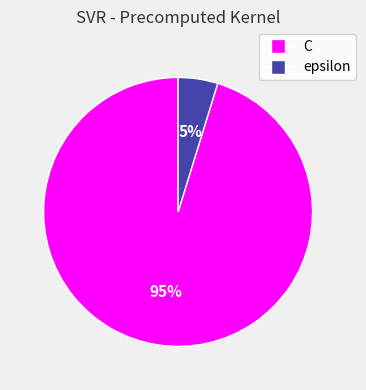

What is the largest slice in the pie chart?

C